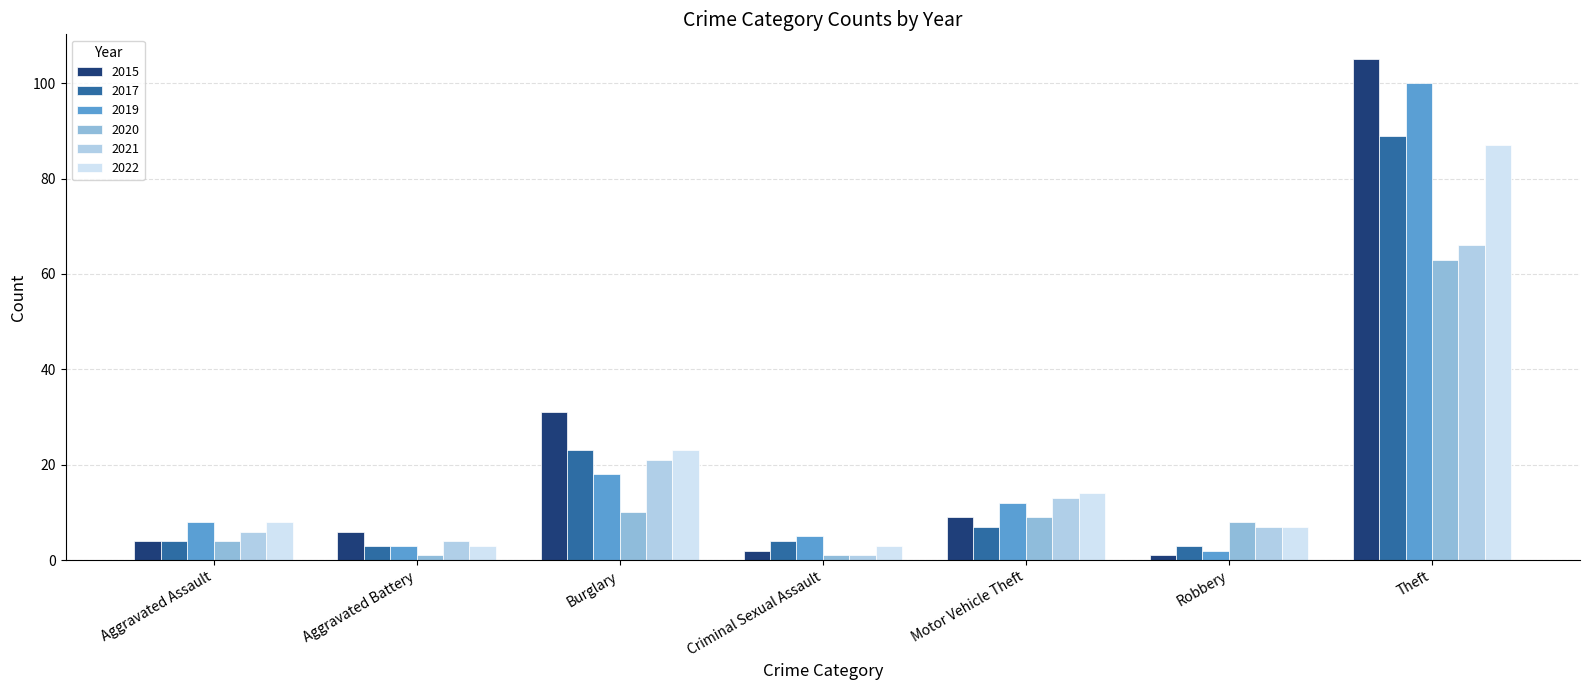

At how many categories does at least one series exceed 69?

1